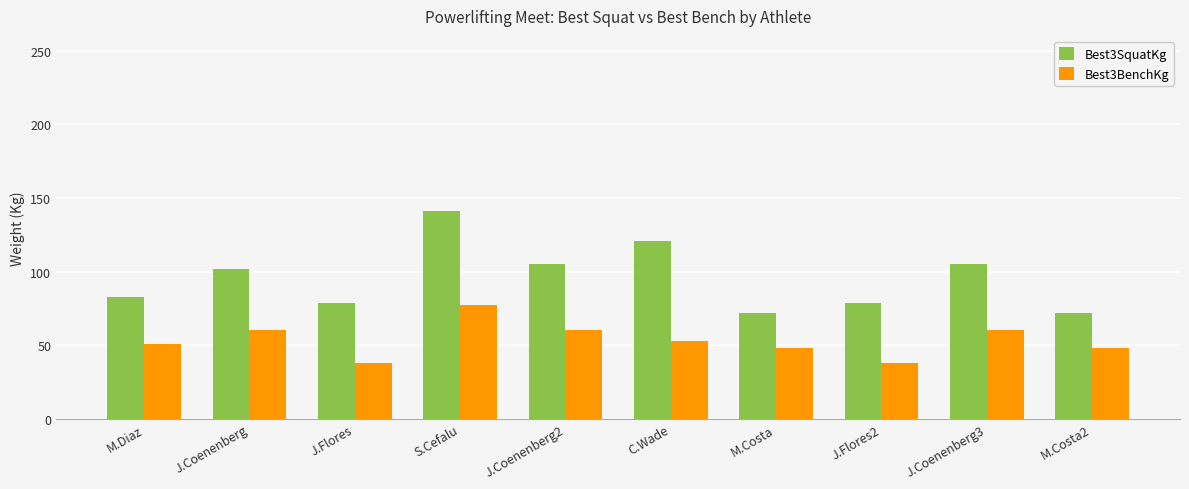

Which series has the largest total across all categories?

Best3SquatKg